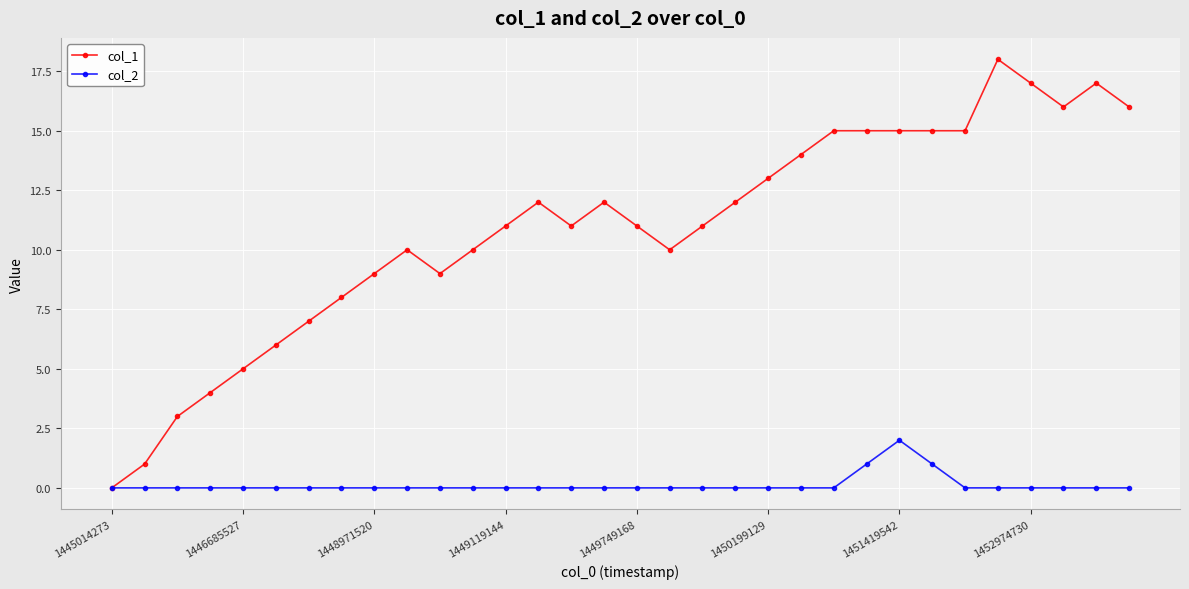

True or false: col_1 has more than 1 points higher than both neighbors.

True